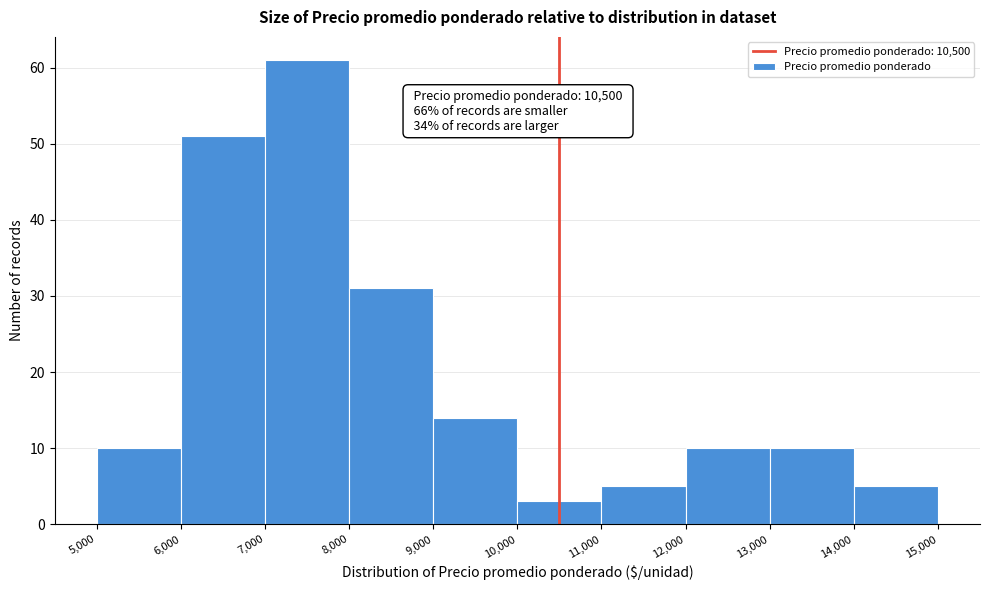

Which range on the x-axis has the tallest bar?

7,000 to 8,000